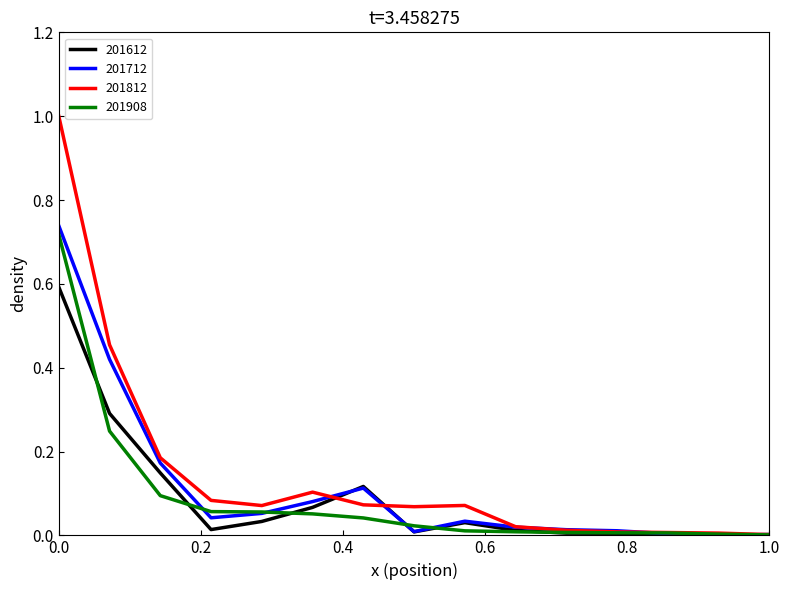

Is this an area chart (filled region under the line)?

No